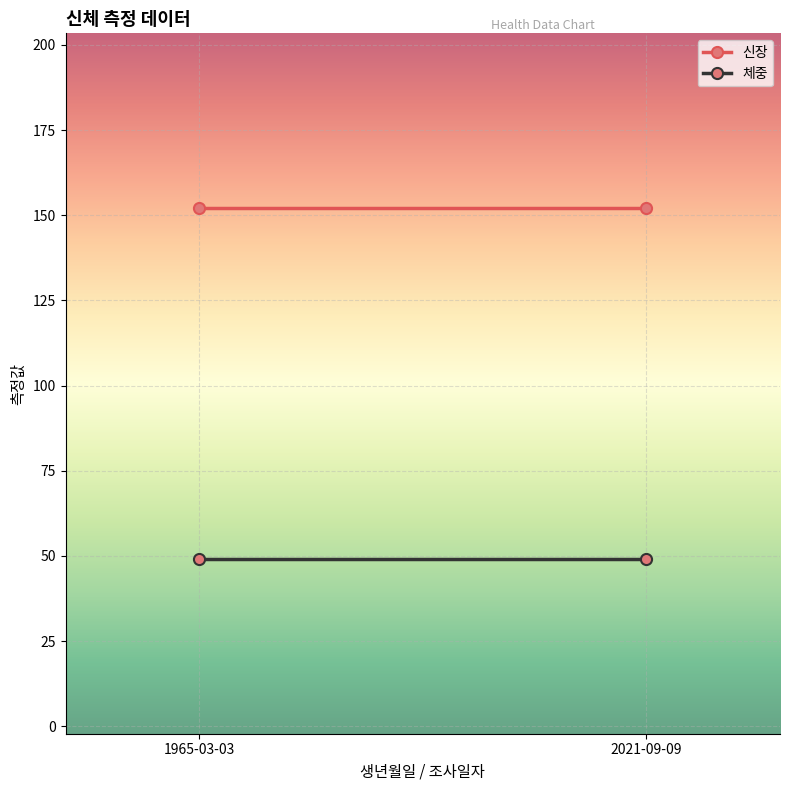

How many series are shown in this chart?

2